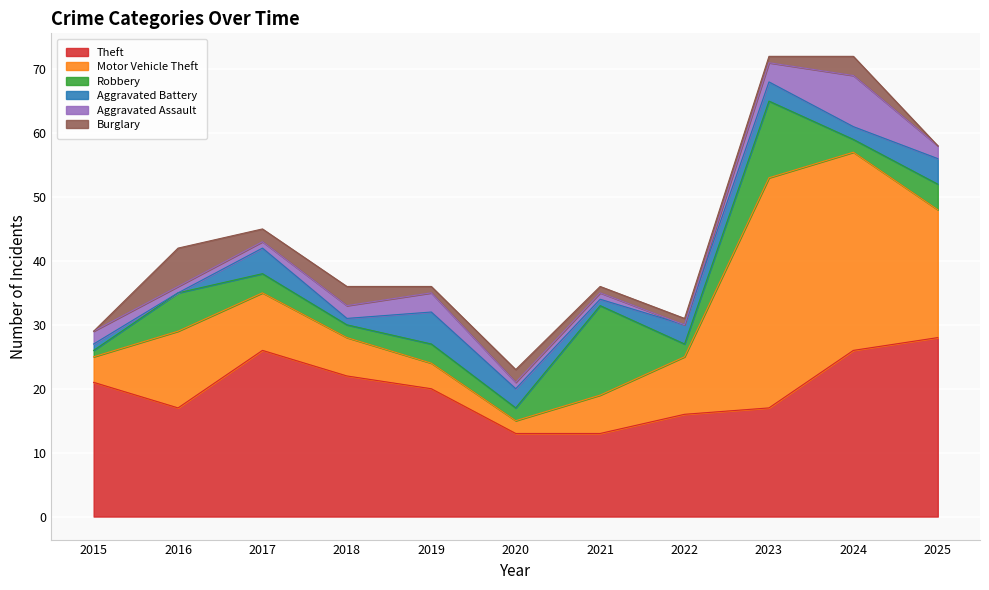

Reading right to left, what are all the values shown in this chart?

Theft: 2025=28	2024=26	2023=17	2022=16	2021=13	2020=13	2019=20	2018=22	2017=26	2016=17	2015=21
Motor Vehicle Theft: 2025=20	2024=31	2023=36	2022=9	2021=6	2020=2	2019=4	2018=6	2017=9	2016=12	2015=4
Robbery: 2025=4	2024=2	2023=12	2022=2	2021=14	2020=2	2019=3	2018=2	2017=3	2016=6	2015=1
Aggravated Battery: 2025=4	2024=2	2023=3	2022=3	2021=1	2020=3	2019=5	2018=1	2017=4	2016=0	2015=1
Aggravated Assault: 2025=2	2024=8	2023=3	2022=0	2021=1	2020=1	2019=3	2018=2	2017=1	2016=1	2015=2
Burglary: 2025=0	2024=3	2023=1	2022=1	2021=1	2020=2	2019=1	2018=3	2017=2	2016=6	2015=0